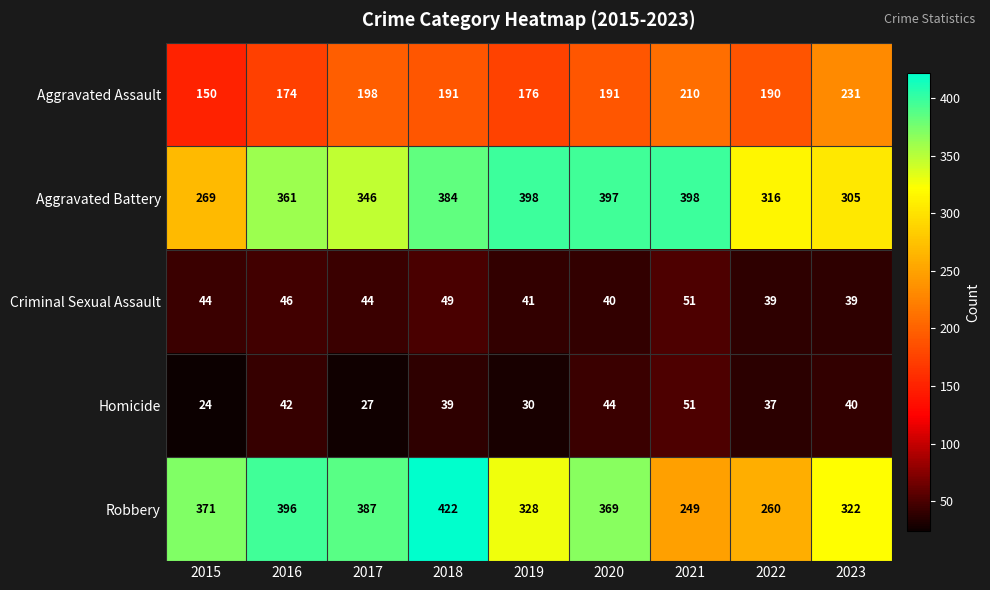

Which category has the lowest value in the Homicide series?

2015